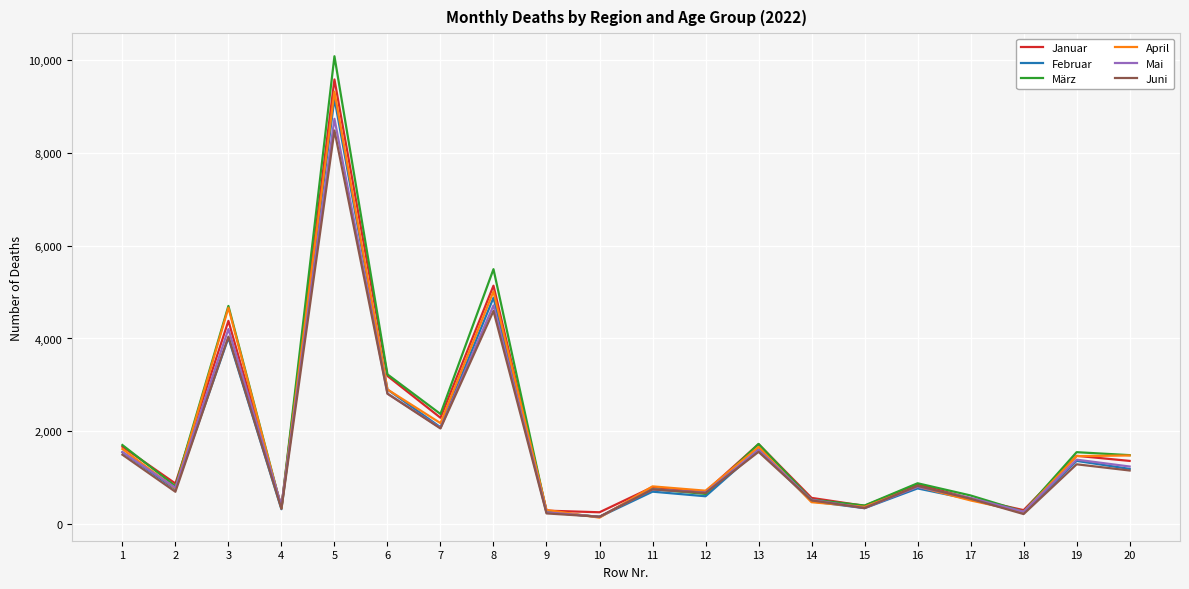

What is the spread (max minus min) of values at 10?

116